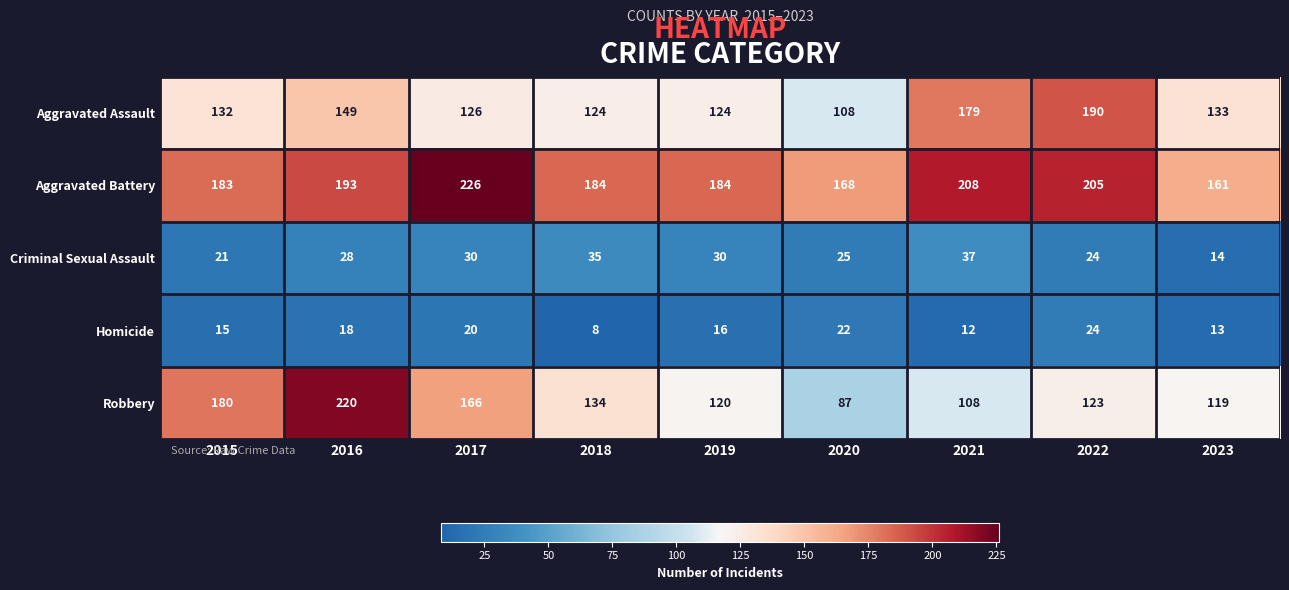

What is the greatest value displayed?

226